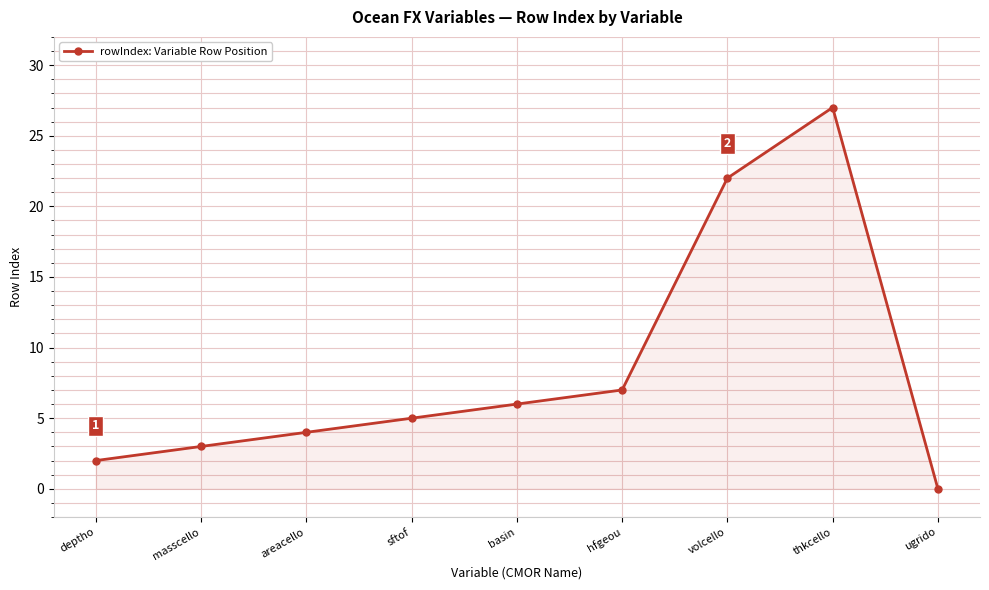

True or false: there are more than 1 points higher than both neighbors.

False